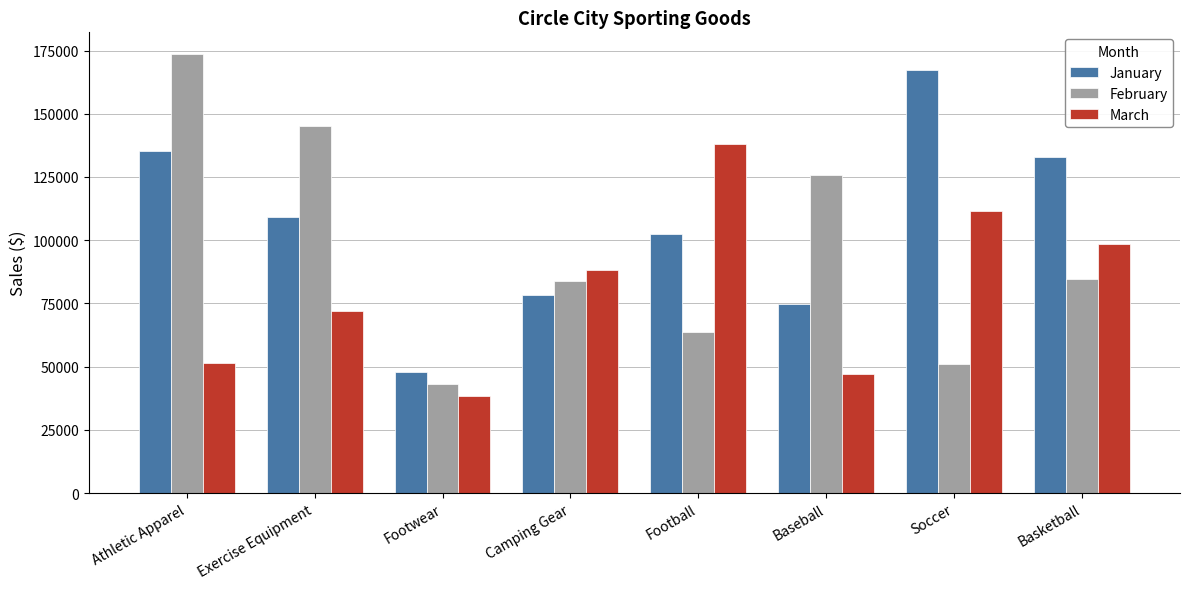

What is the label of the 4th bar from the right?

Football